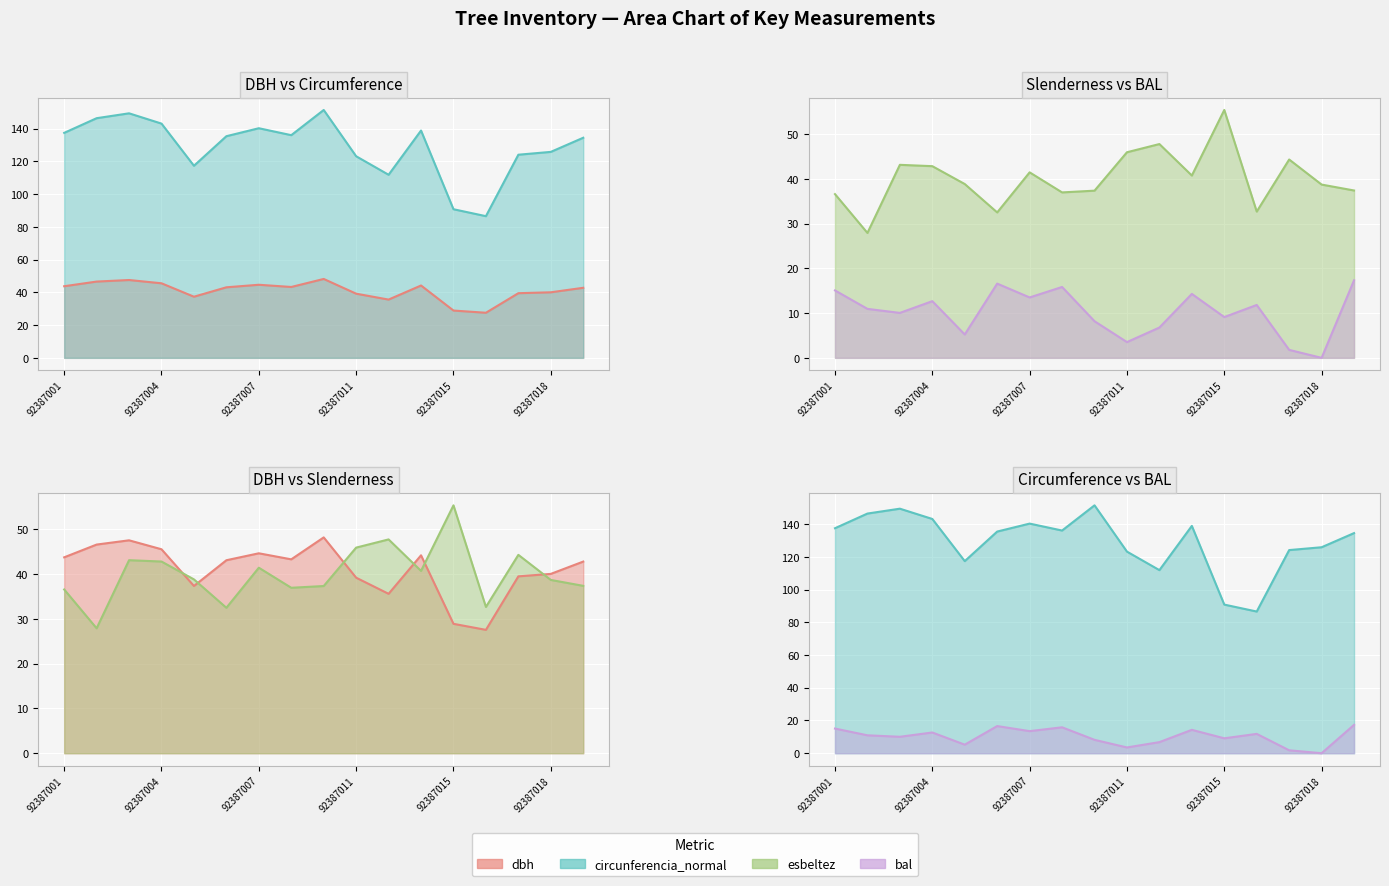

Rank the series at 14 from lowest to highest value.

bal (line), dbh (line), esbeltez (line), circunferencia_normal (line)